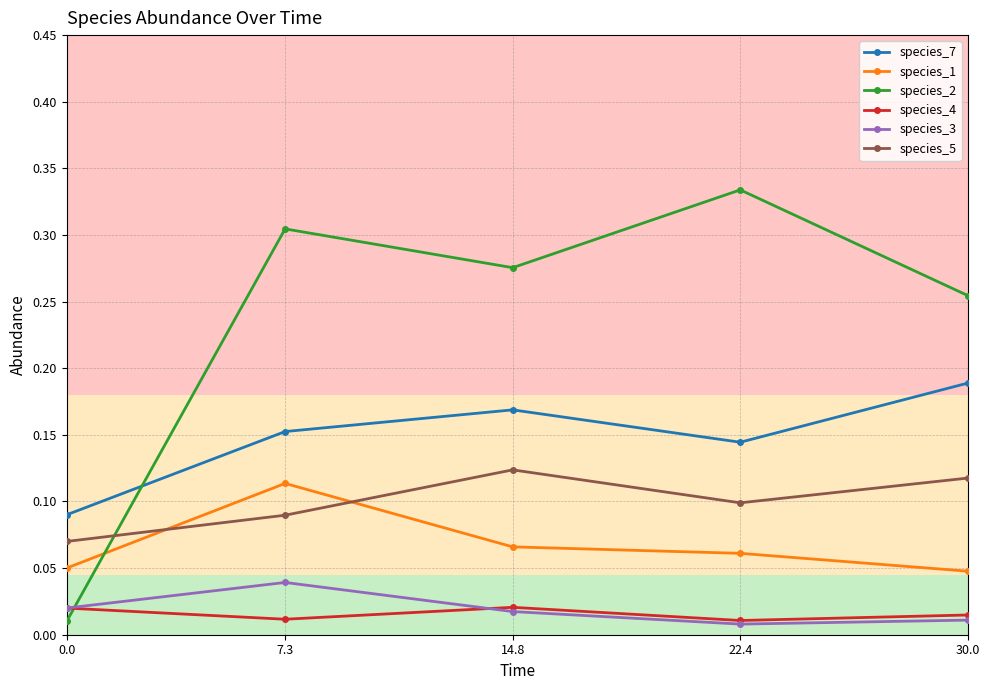

The value of species_5 at 30.0 is 0.2. True or false?

False